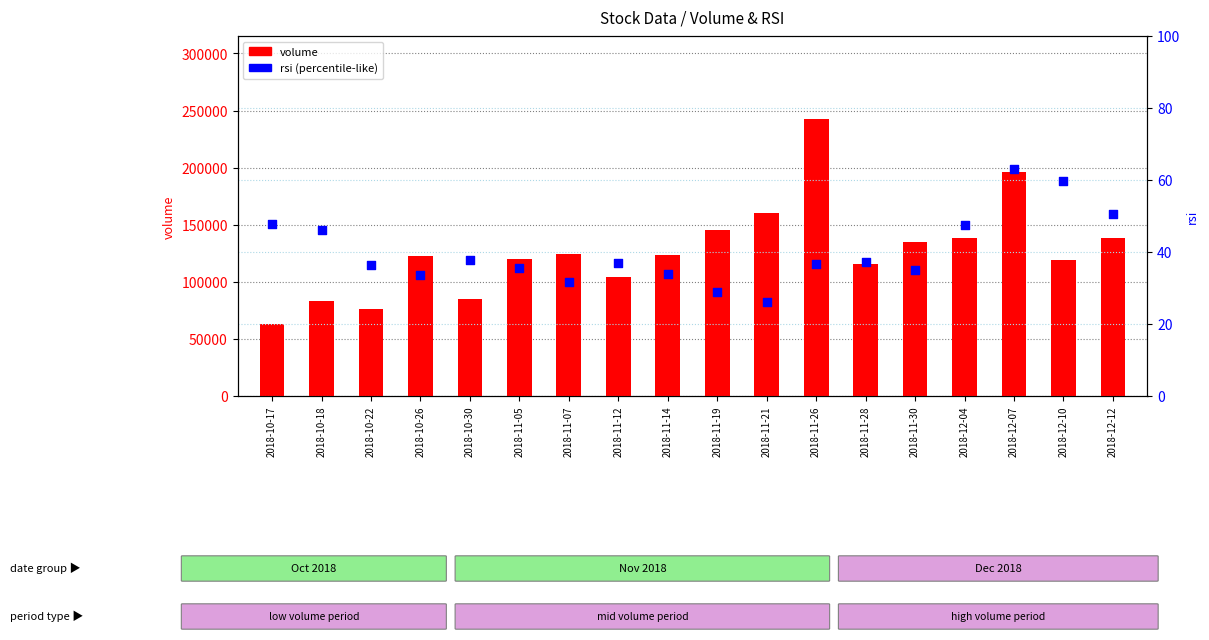

Which series has the largest Y range (max minus min)?

volume